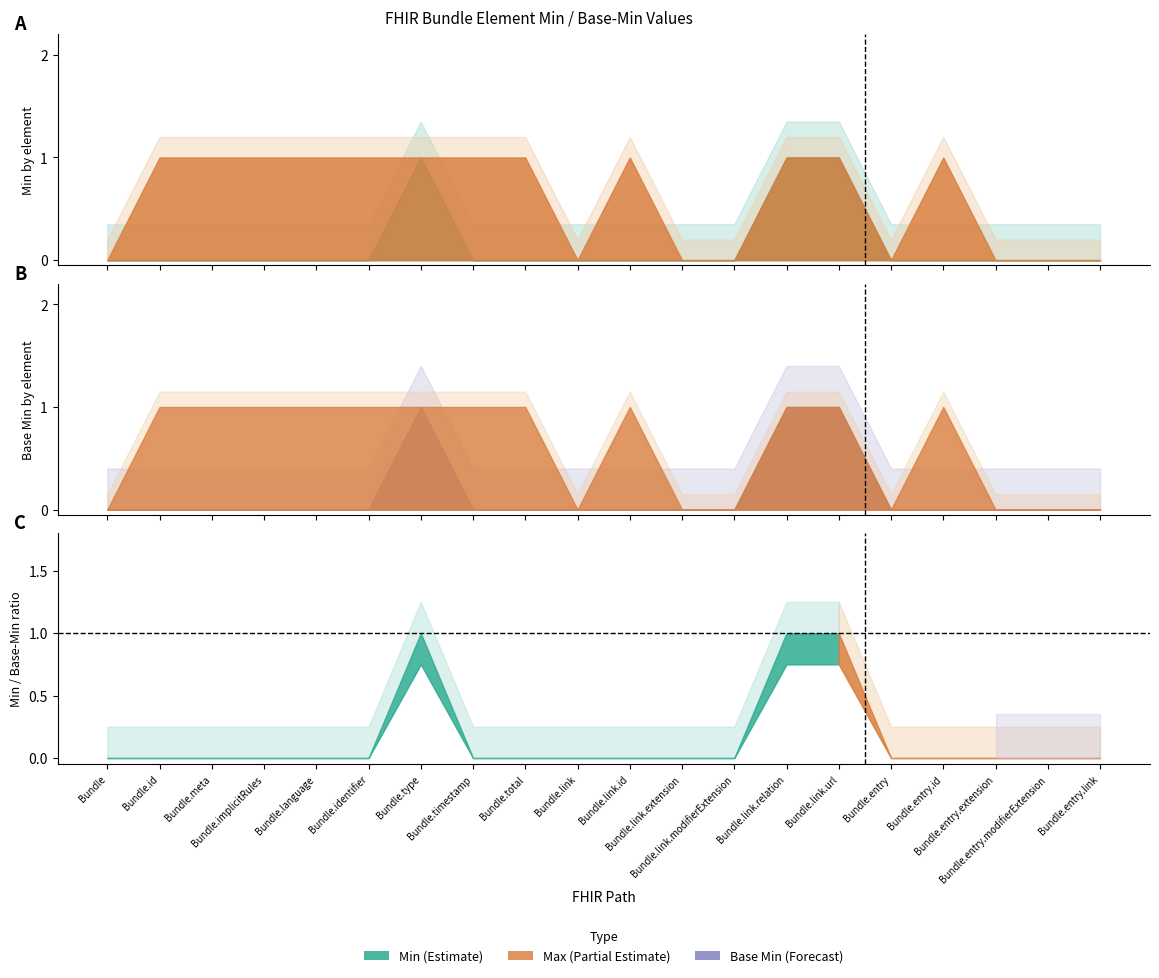

True or false: Min (Estimate) and Base Min (Forecast) intersect in this chart.

False